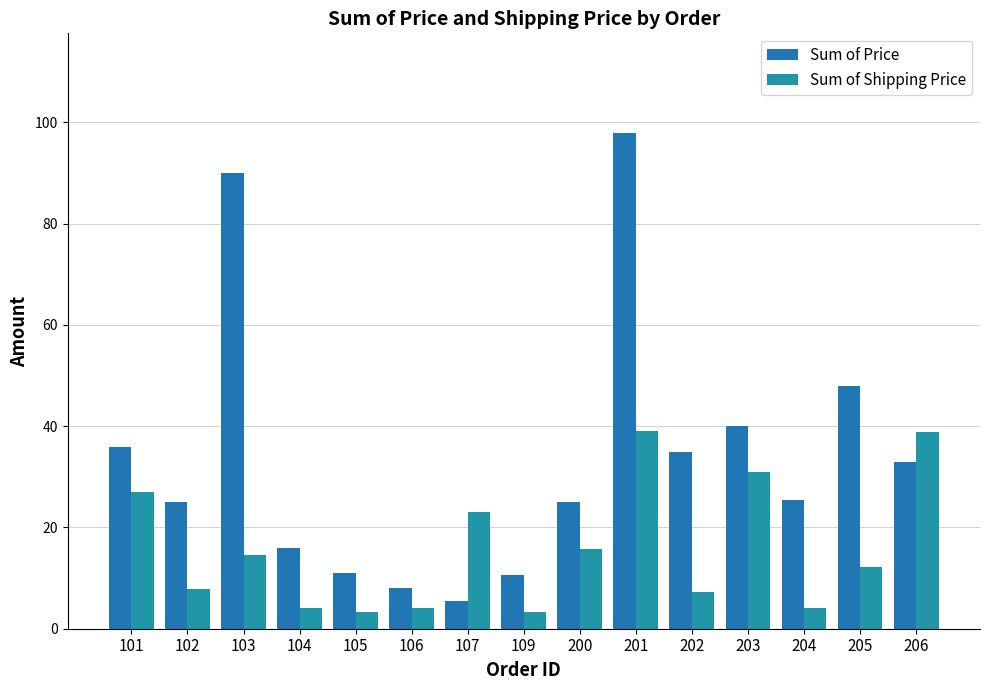

How many bars are there in total?

30